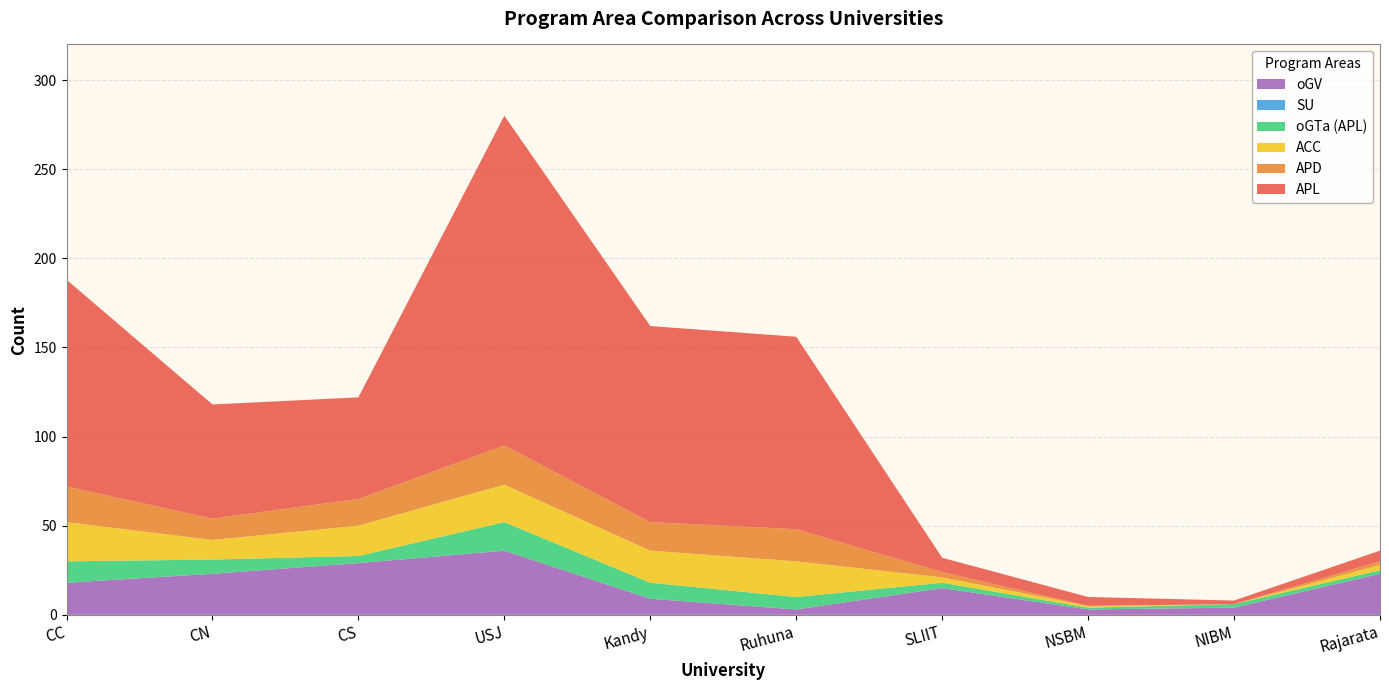

Reading right to left, what are all the values shown in this chart?

SU: 0	0	0	0	0	0	0	0	0	0
APL: 6	2	5	8	108	110	185	57	64	116
oGTa (APL): 2	2	1	3	7	9	16	4	8	12
ACC: 3	0	1	3	20	18	21	17	11	22
APD: 2	0	0	3	18	16	22	15	12	20
oGV: 23	4	3	15	3	9	36	29	23	18